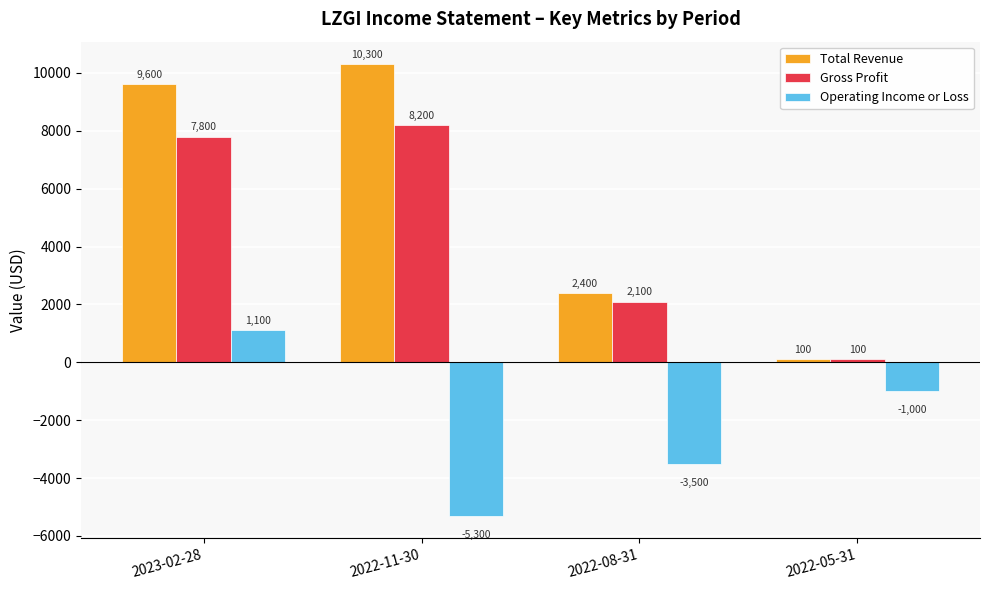

What value does the Operating Income or Loss series have at 2022-08-31, to the nearest 10?

-3500